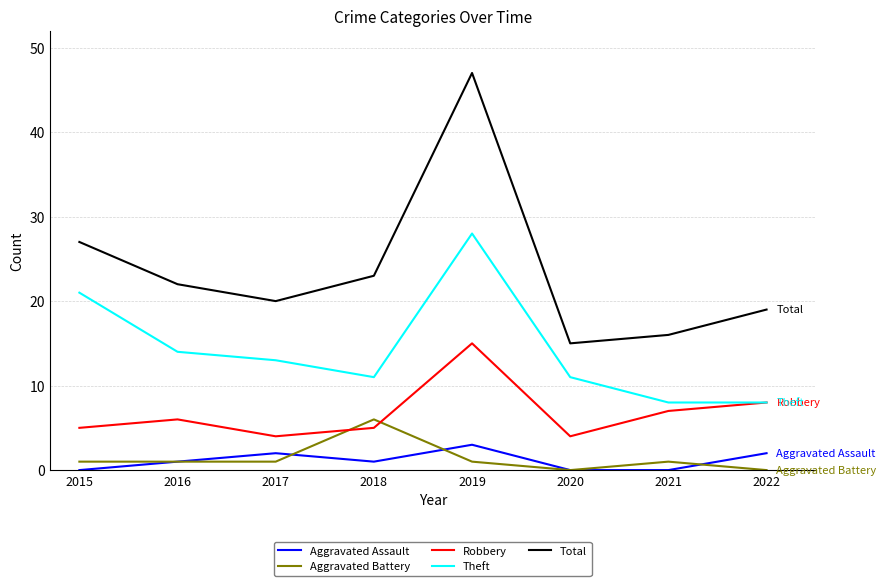

Between 2019 and 2020, which series saw the biggest shift?

Total